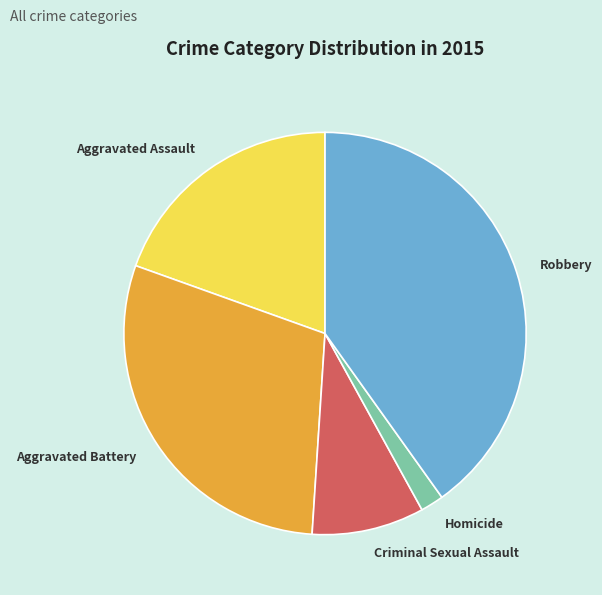

Combined, do Robbery and Aggravated Assault account for over 50%?

Yes